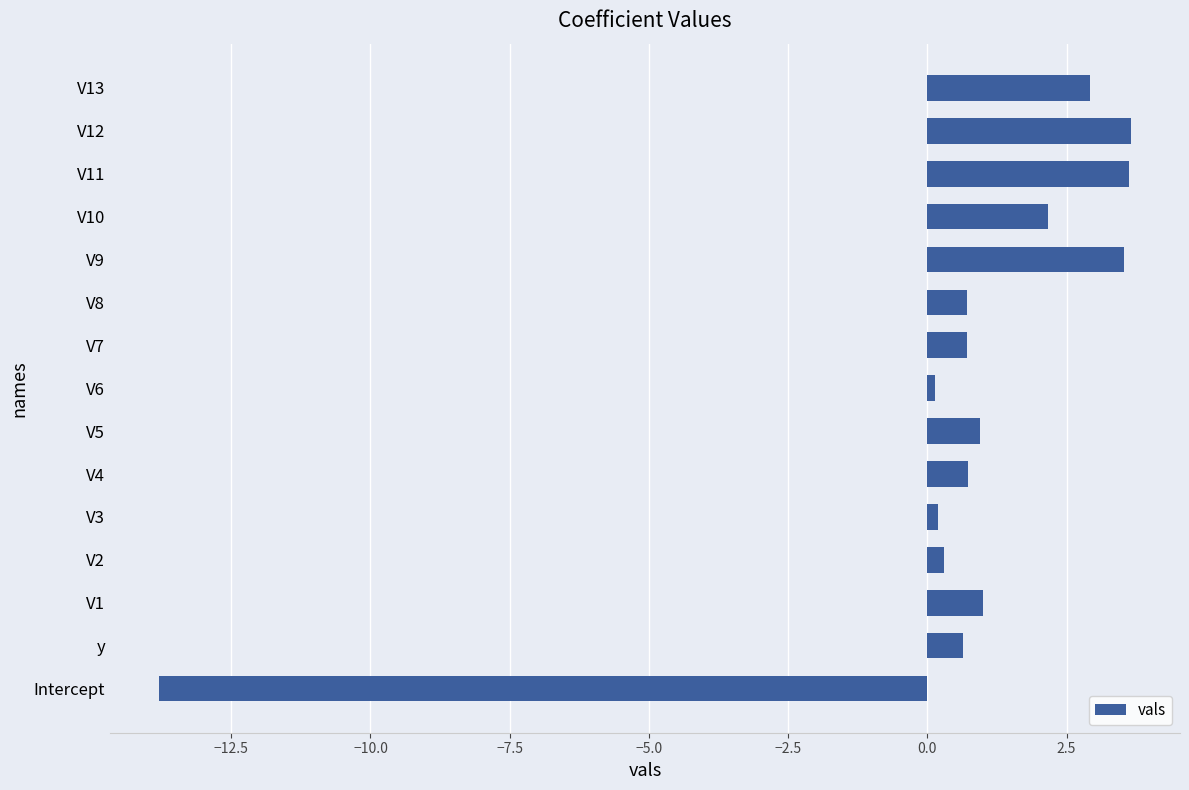

What is the difference between the second highest and minimum values?

17.4